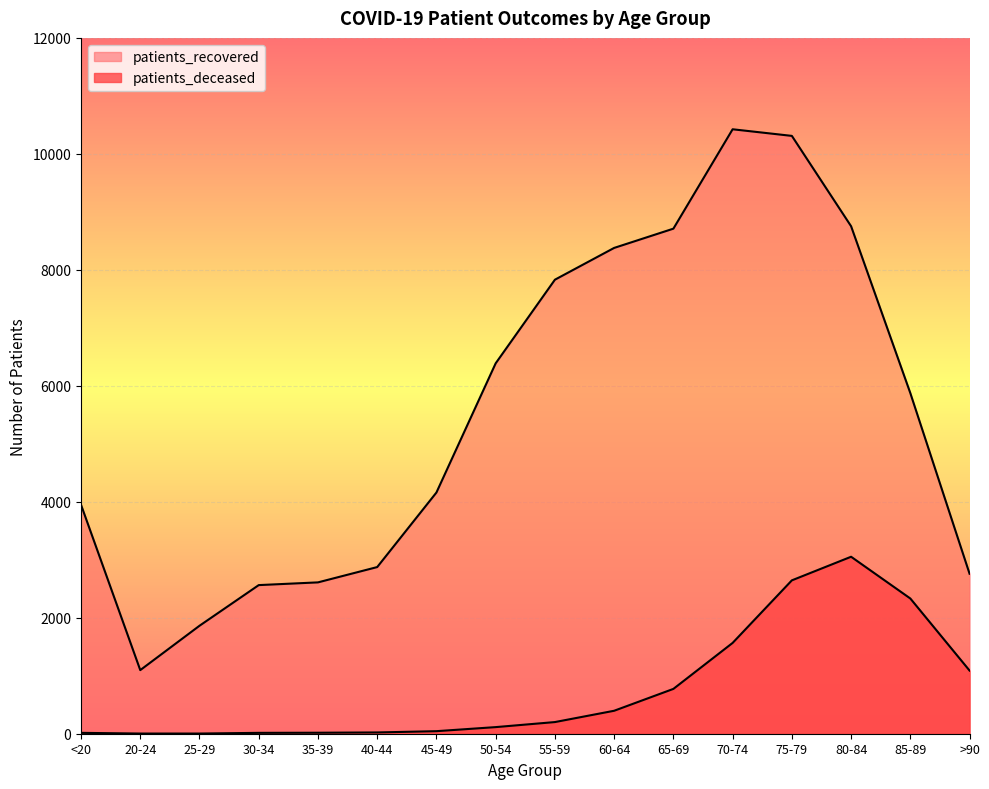

How many lines are shown in the chart?

2